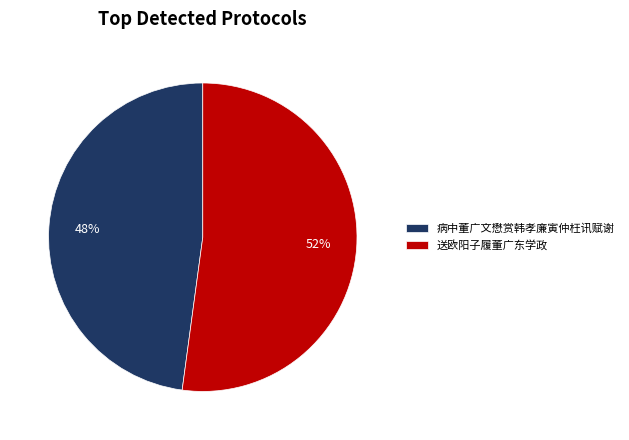

Is it true that 病中董广文懋赏韩孝廉寅仲枉讯赋谢 is 42% of the pie?

False